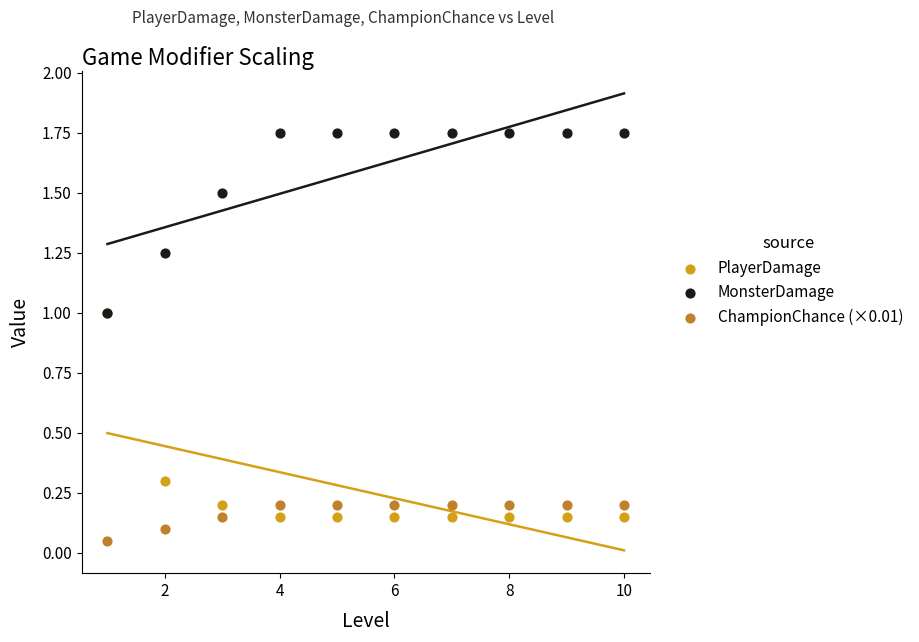

Which series contains the highest Y value?

MonsterDamage